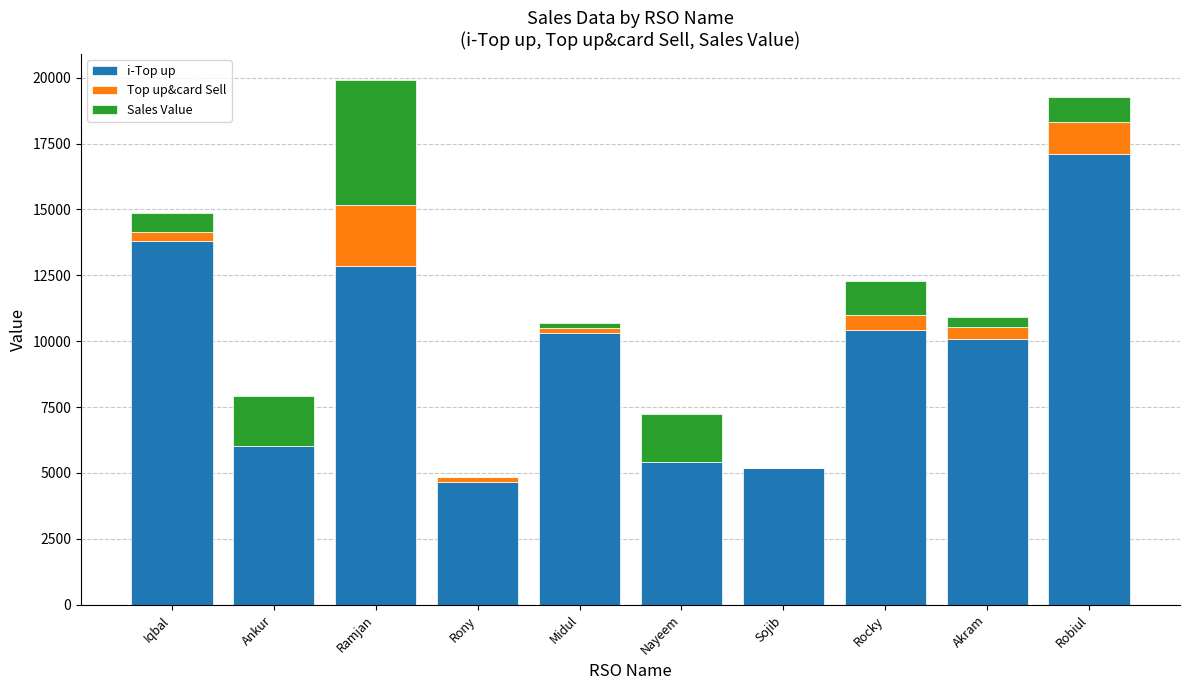

Are the bars grouped side by side (vs. stacked)?

No